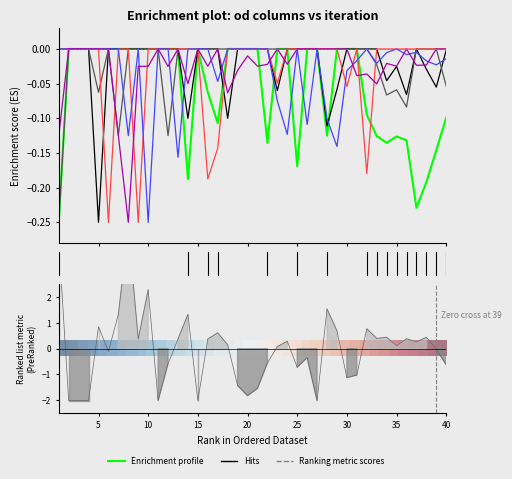

What is the minimum value for od_4?

-0.2